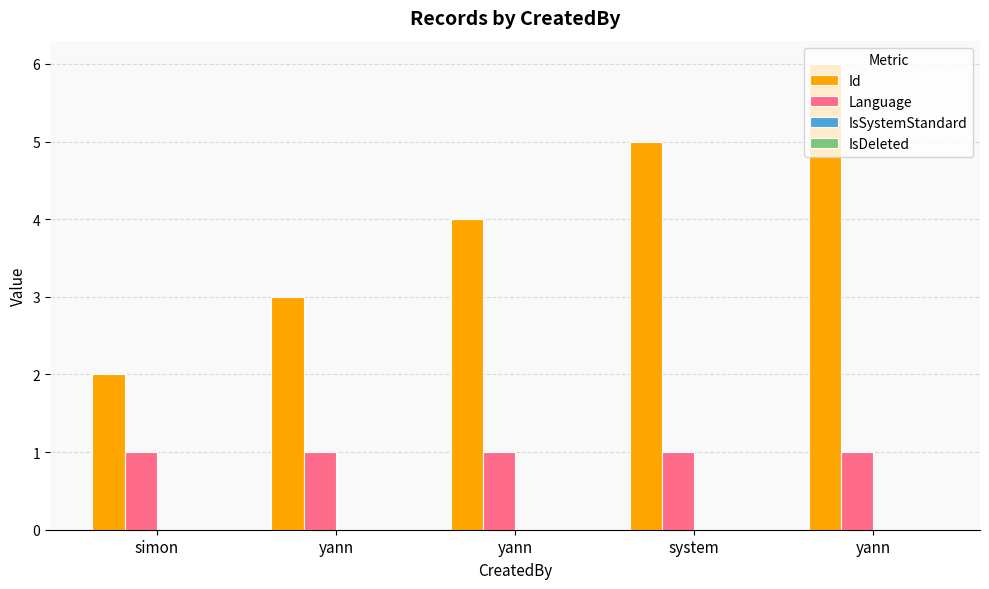

How many groups of bars are there?

5